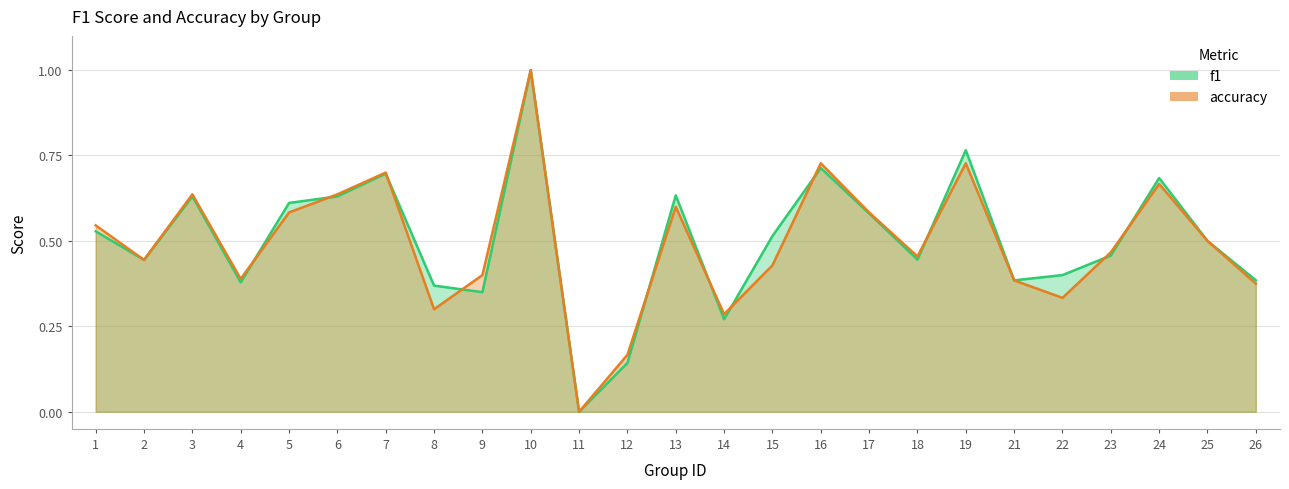

What is the maximum value for accuracy?

1.0